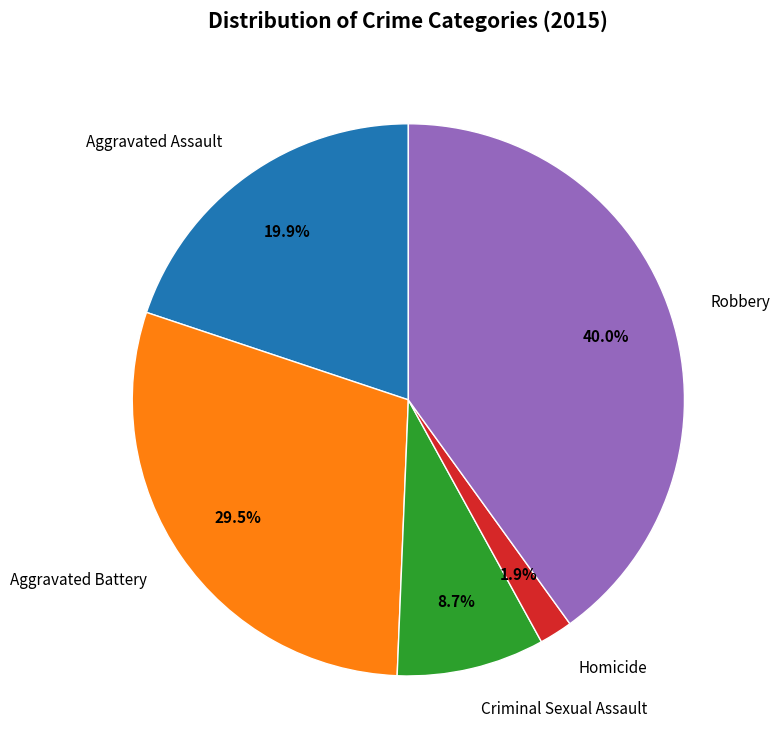

Rank the categories by value from lowest to highest.

Homicide, Criminal Sexual Assault, Aggravated Assault, Aggravated Battery, Robbery